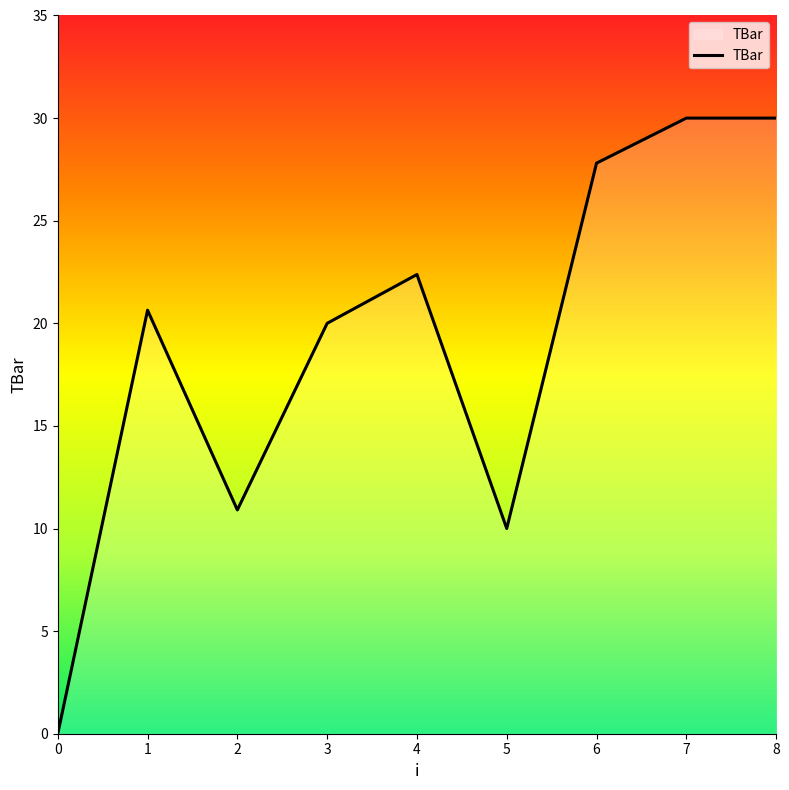

Count the number of data series in this chart.

1